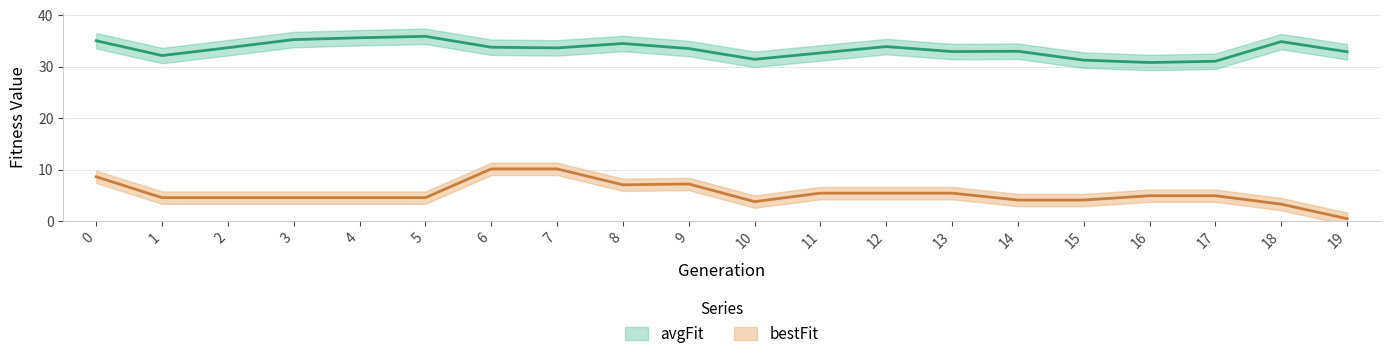

What is the average value of the avgFit series?

33.4